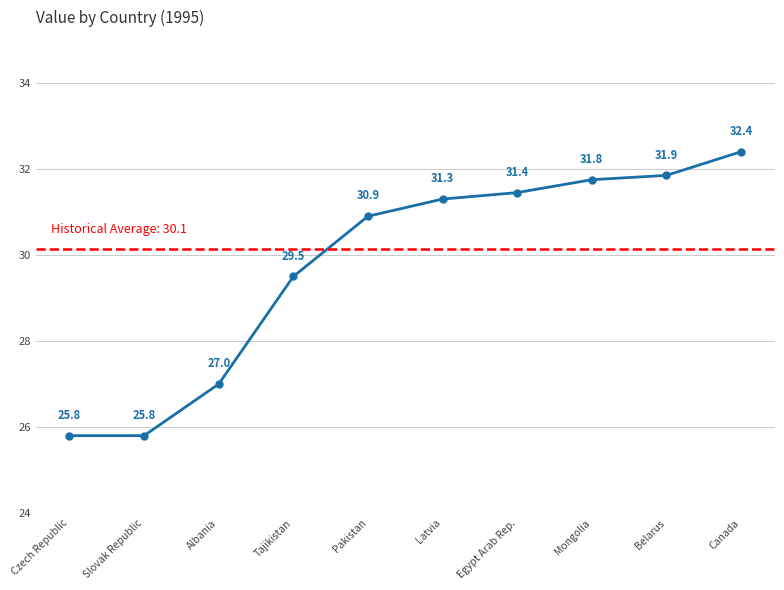

What is the maximum value shown in the chart?

32.4